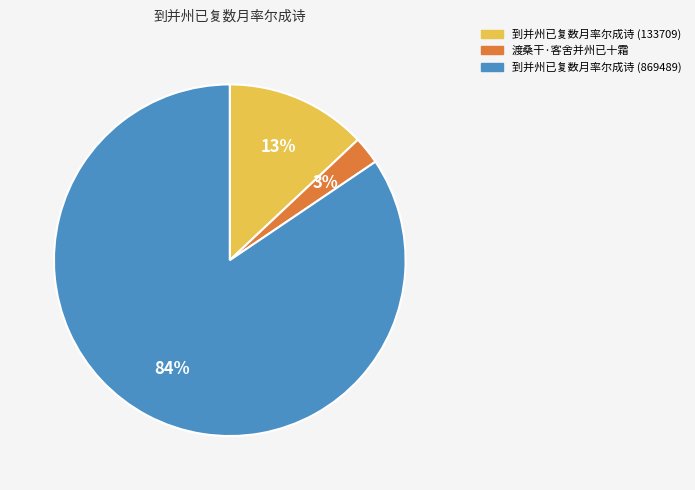

What percentage is the 到并州已复数月率尔成诗 (869489) slice, to the nearest percent?

84%